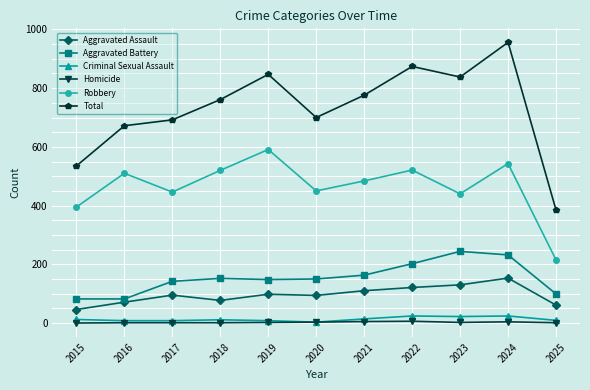

What is the maximum value shown in the chart?

956